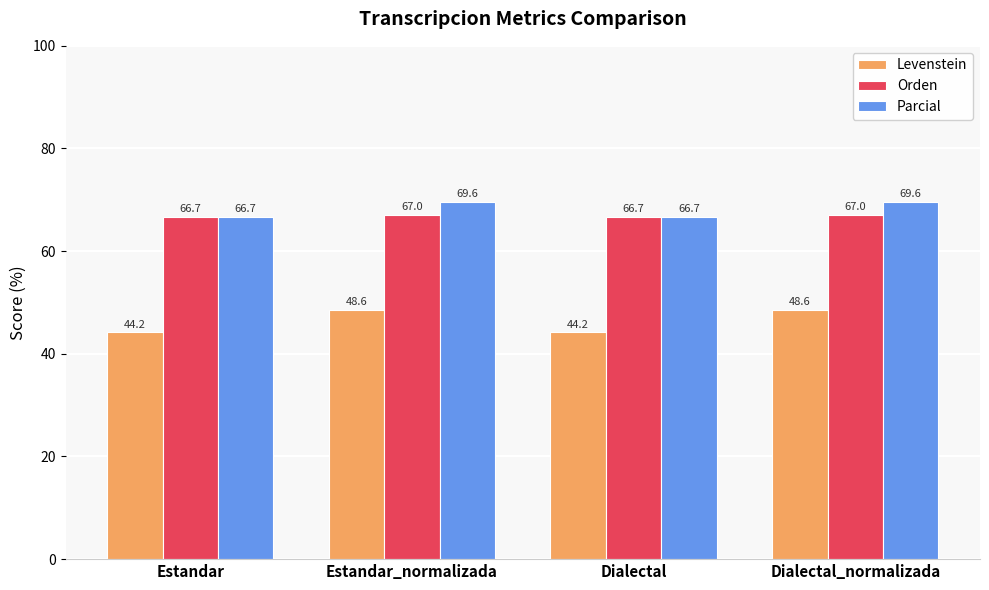

How many bars are there in total?

12